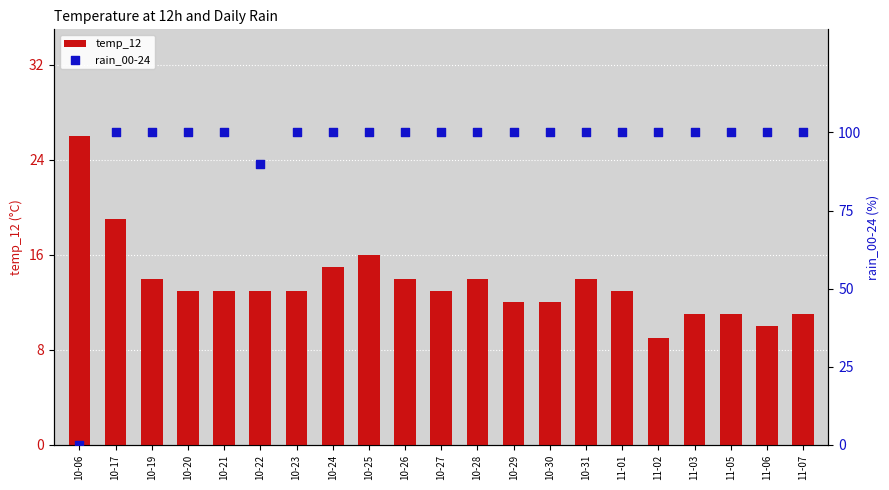

At how many categories does at least one series exceed 92?

19